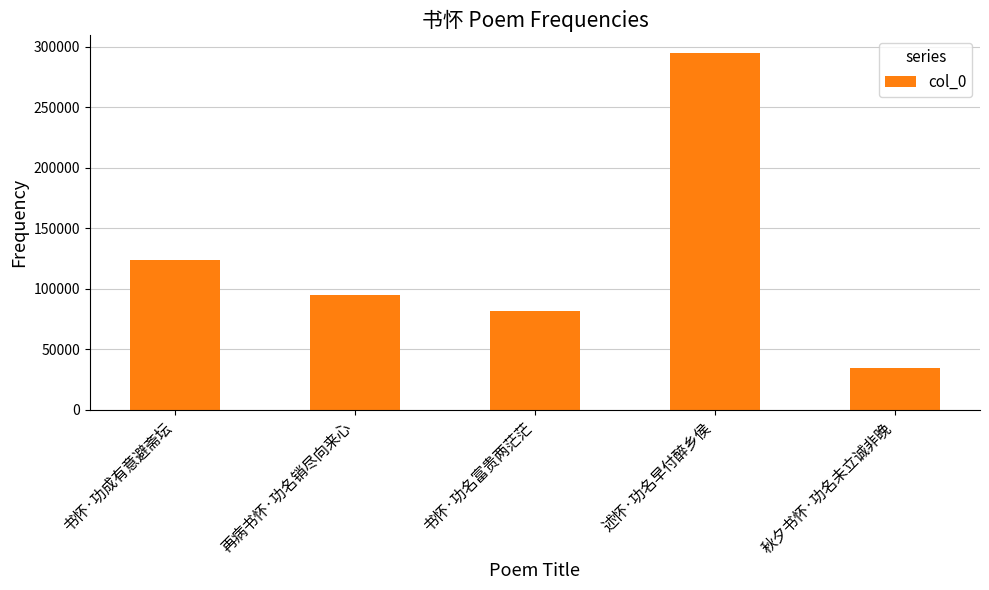

Between 秋夕书怀·功名未立诚非晚 and 书怀·功成有意避斋坛, which is larger?

书怀·功成有意避斋坛